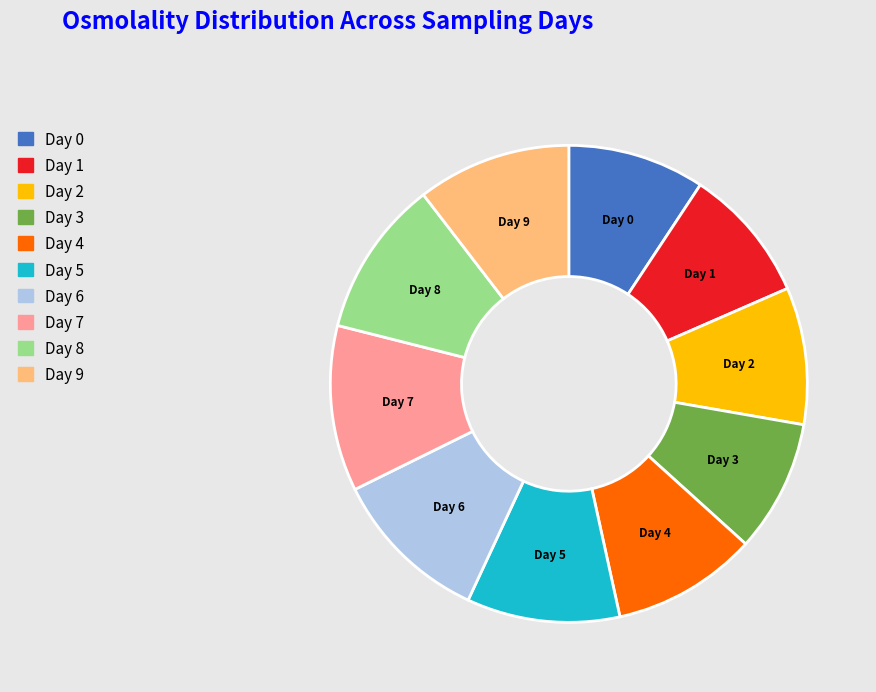

Is it true that Day 0 is 18% of the pie?

False